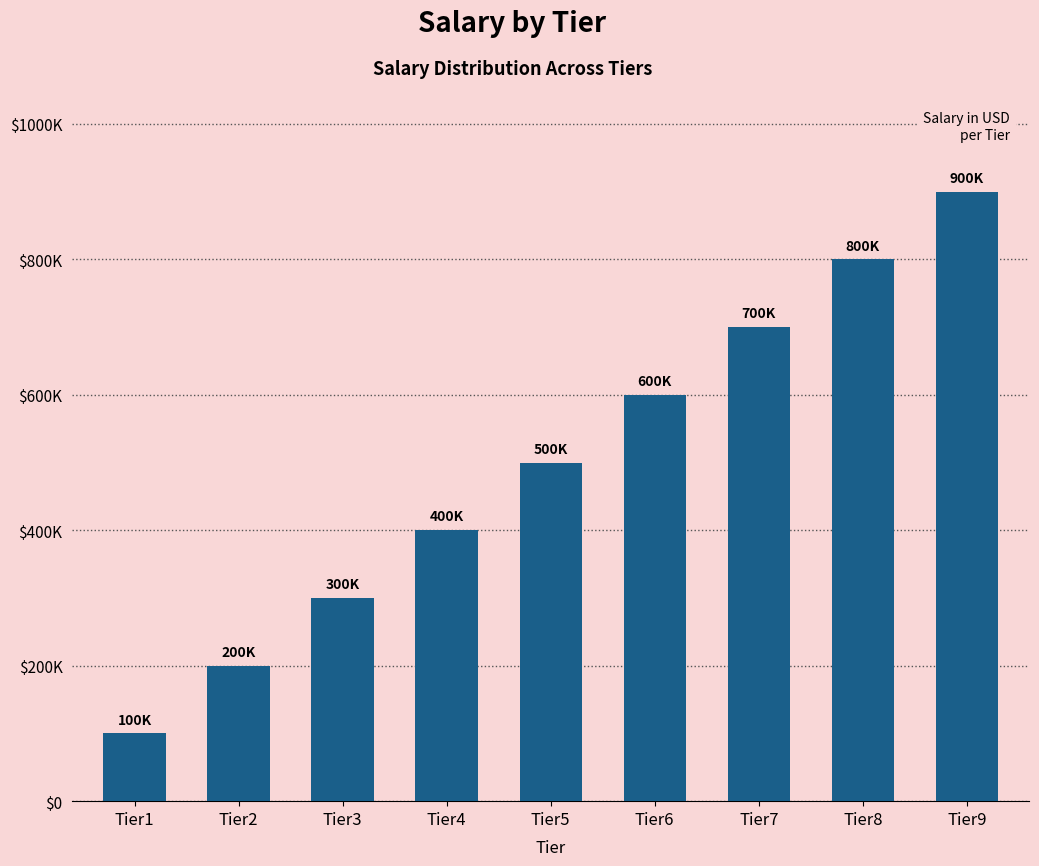

Are the bars horizontal?

No